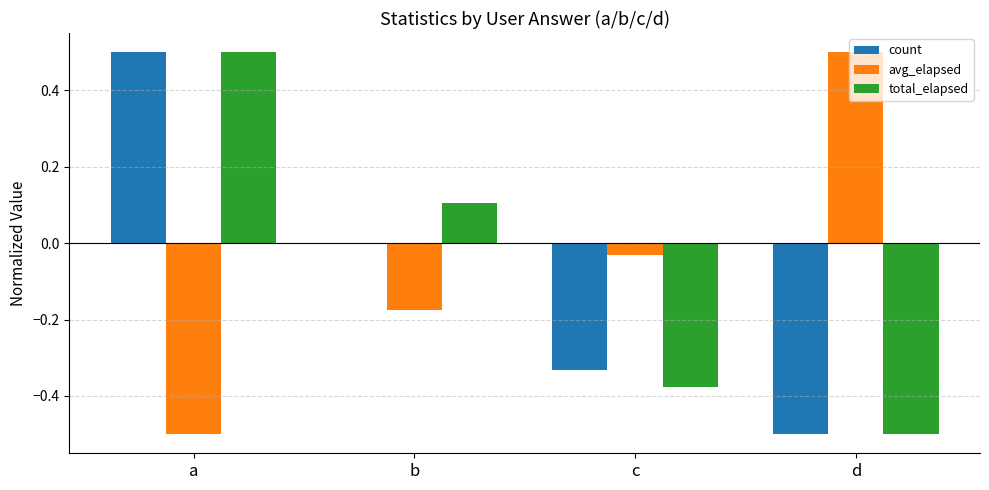

True or false: avg_elapsed has a value of 0.3 at d.

False